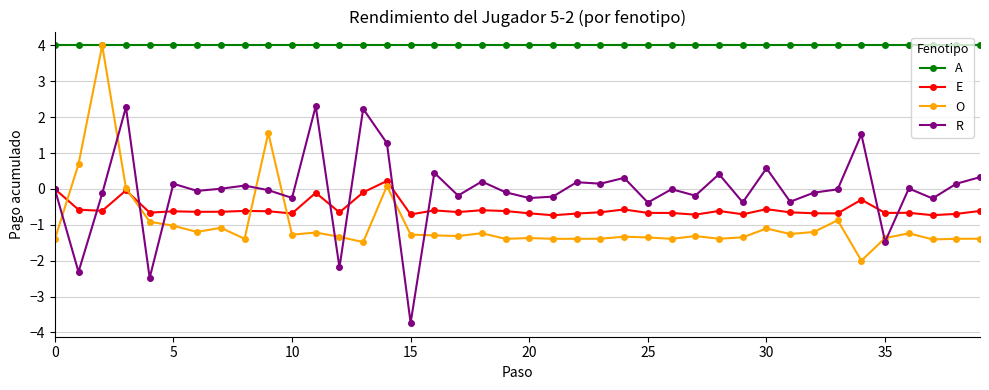

What is the highest value of the A series?

4.0